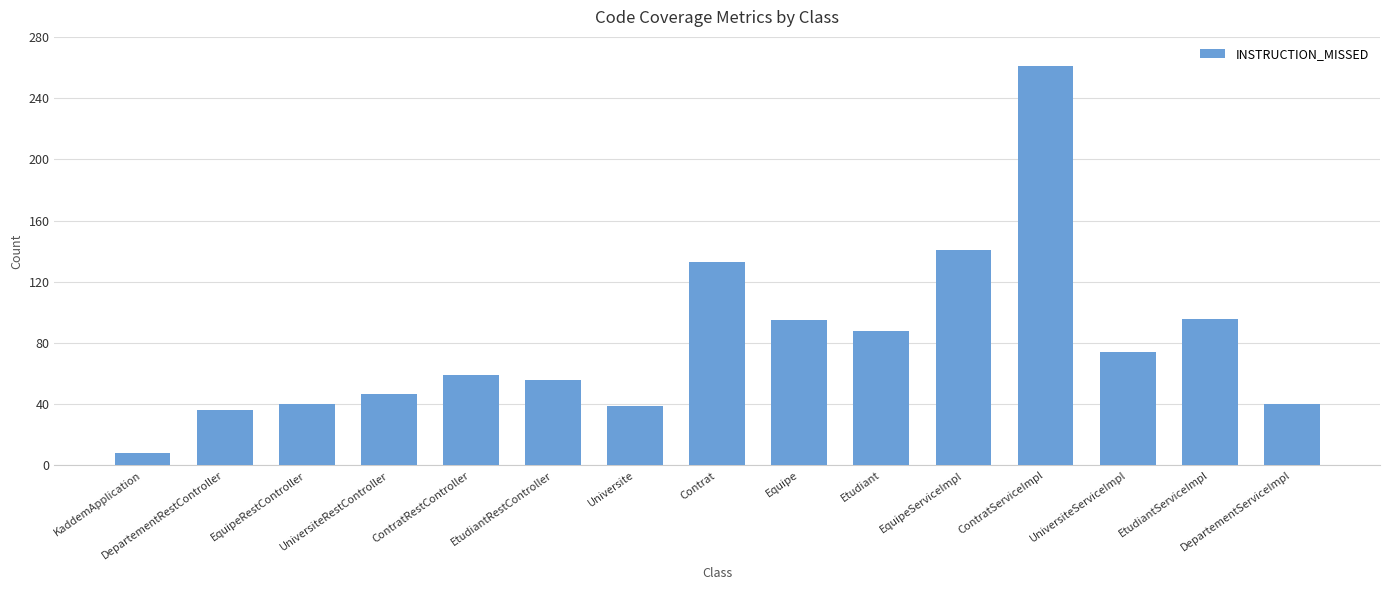

What is the approximate value at ContratServiceImpl, to the nearest 5?

260